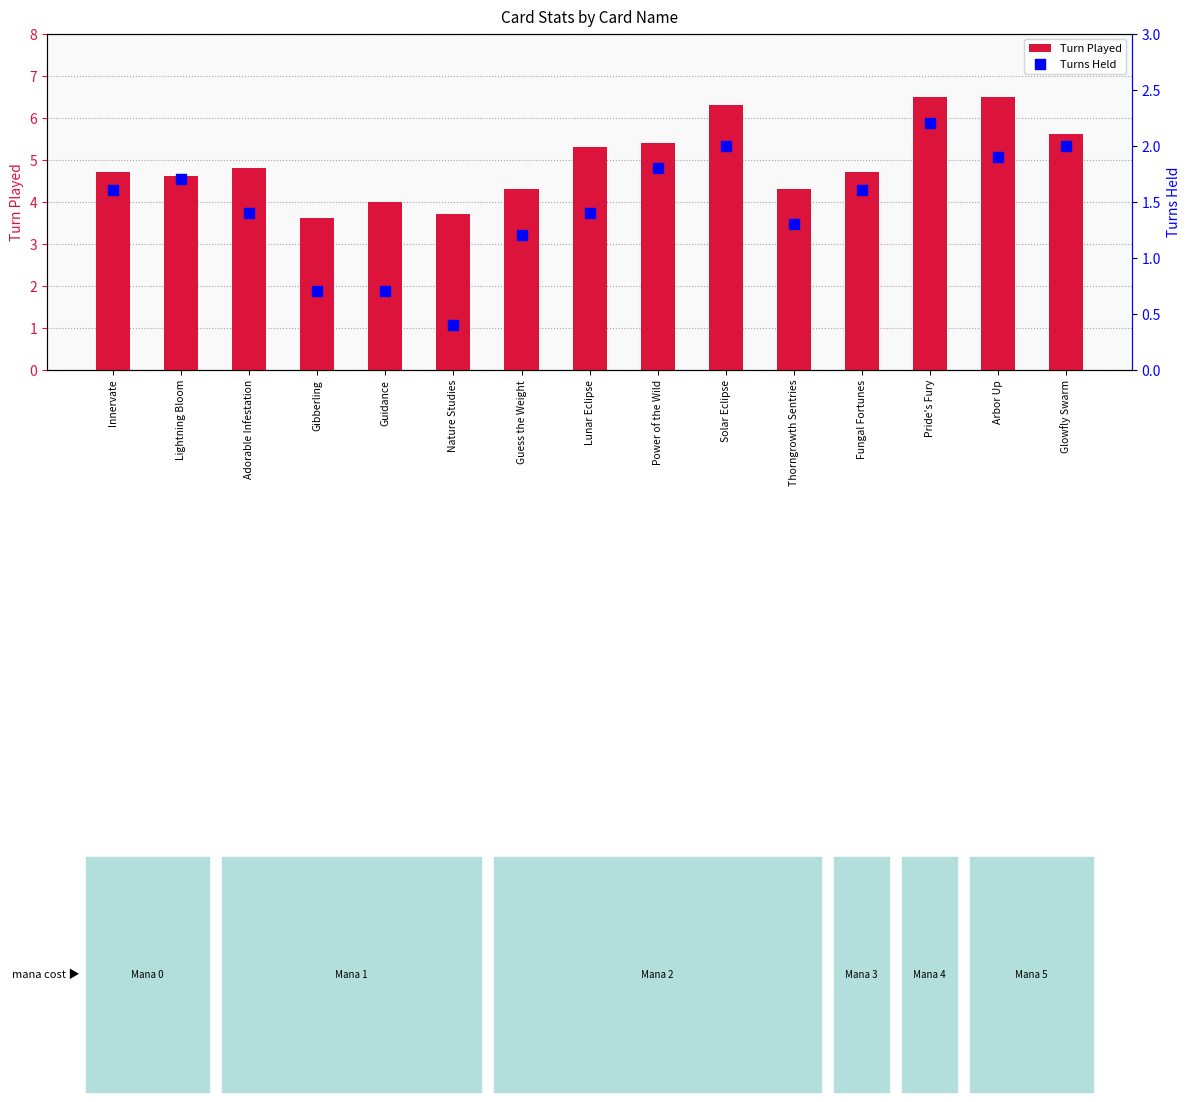

Which series contains the highest Y value?

Turn Played